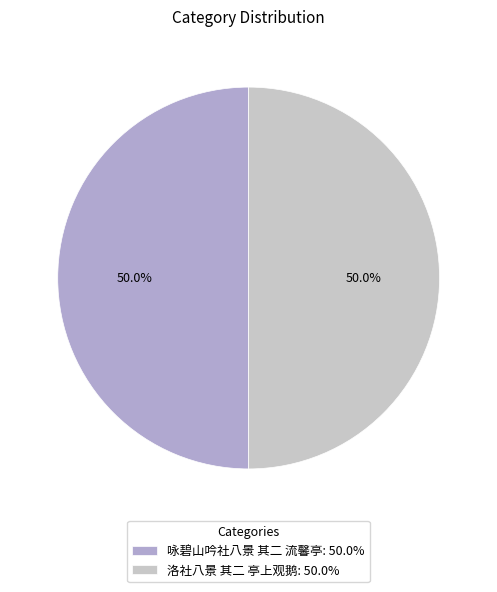

Approximately how many times larger is the value at 洛社八景 其二 亭上观鹅 compared to 咏碧山吟社八景 其二 流馨亭?

1.0